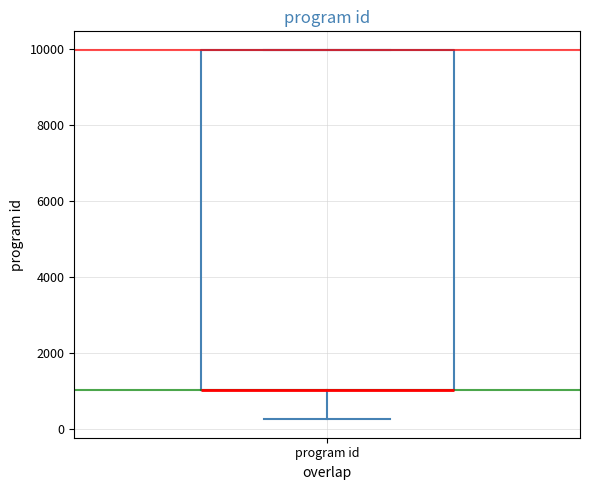

Where is the lower edge of the box for program id on the y-axis? The values are not printed on the chart, so give them approximately, as read against the axis.

1000